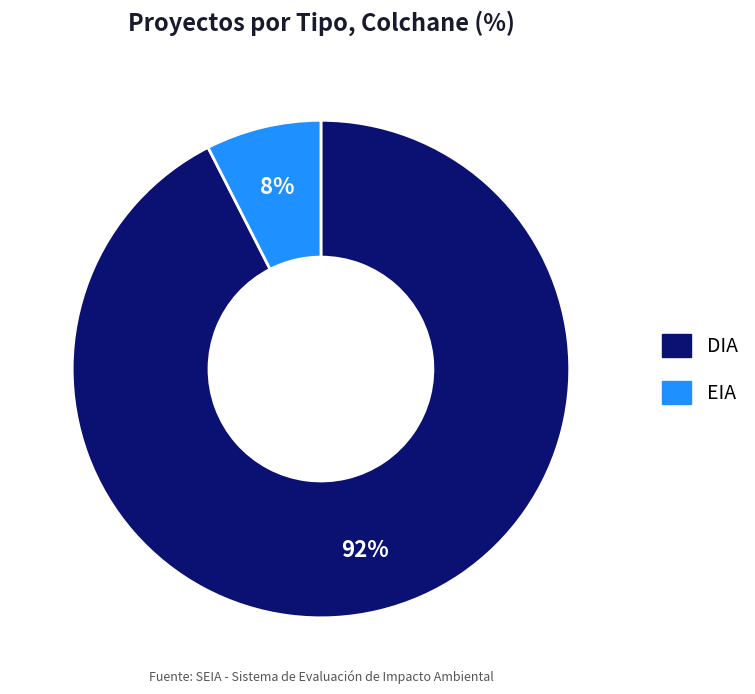

Which slice is the largest?

DIA